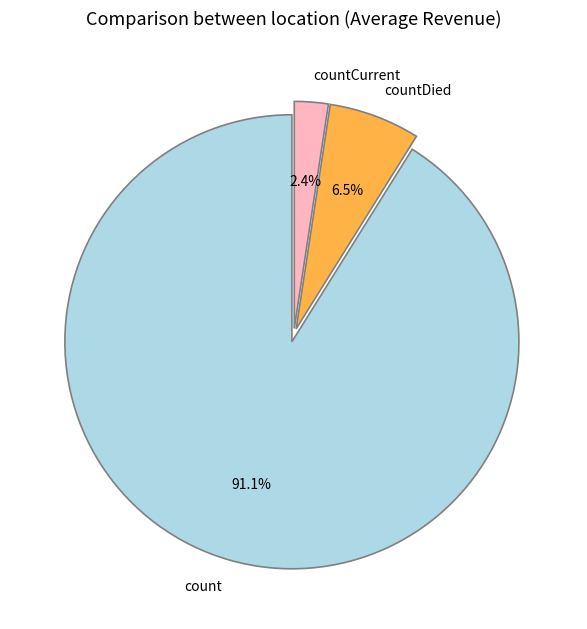

What is the ratio of the value at countDied to the value at count?

0.1